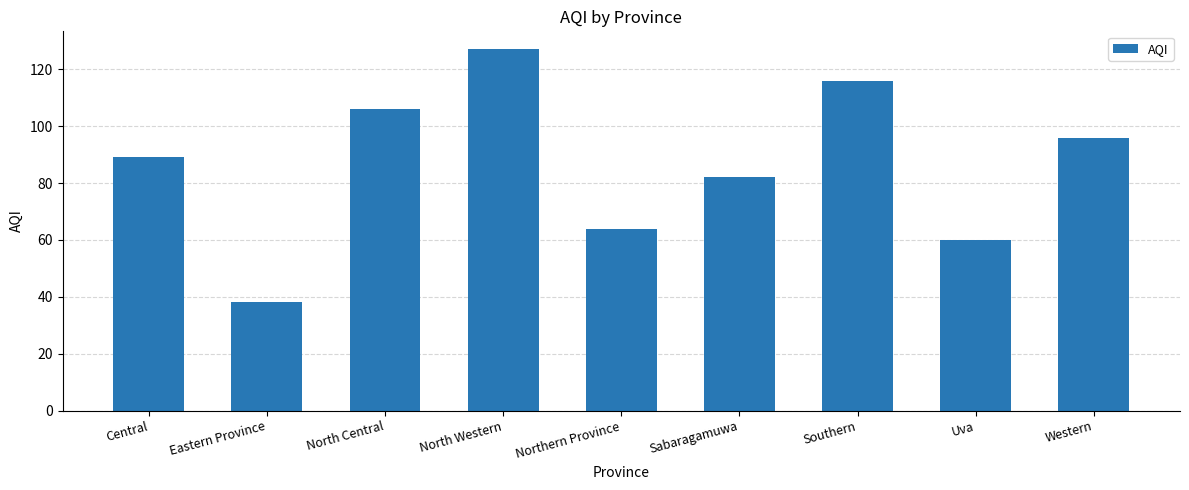

What is the greatest value displayed?

127